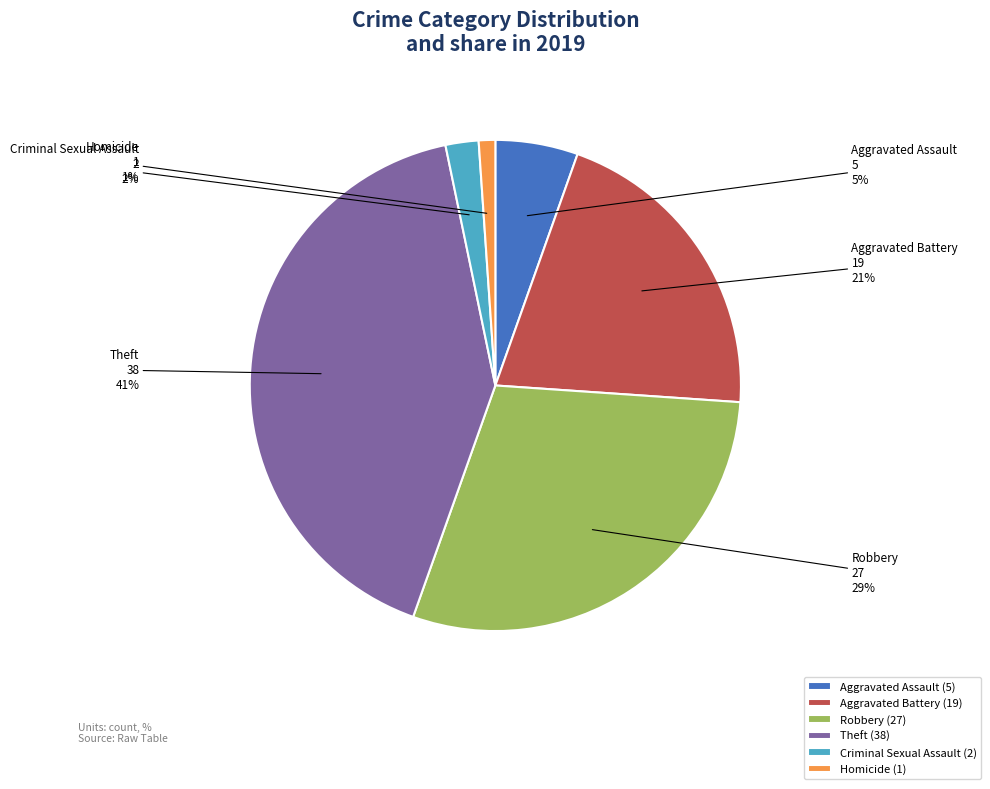

Which has a higher value, Robbery or Aggravated Battery?

Robbery